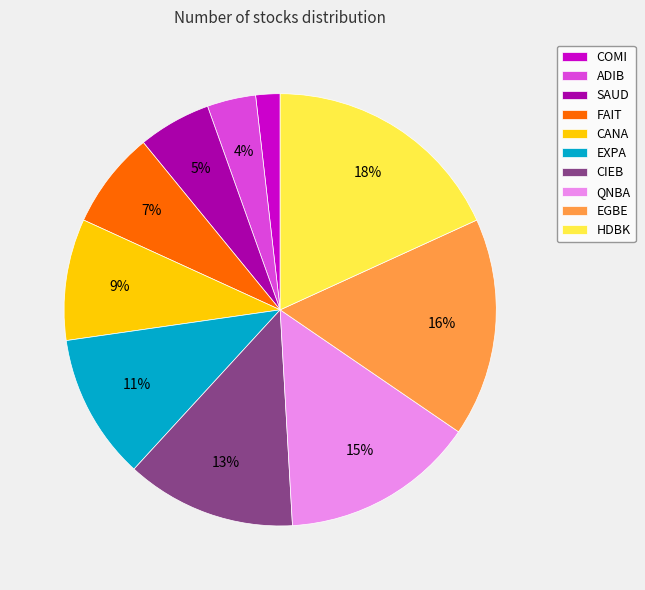

Is the sum of ADIB and HDBK greater than half?

No